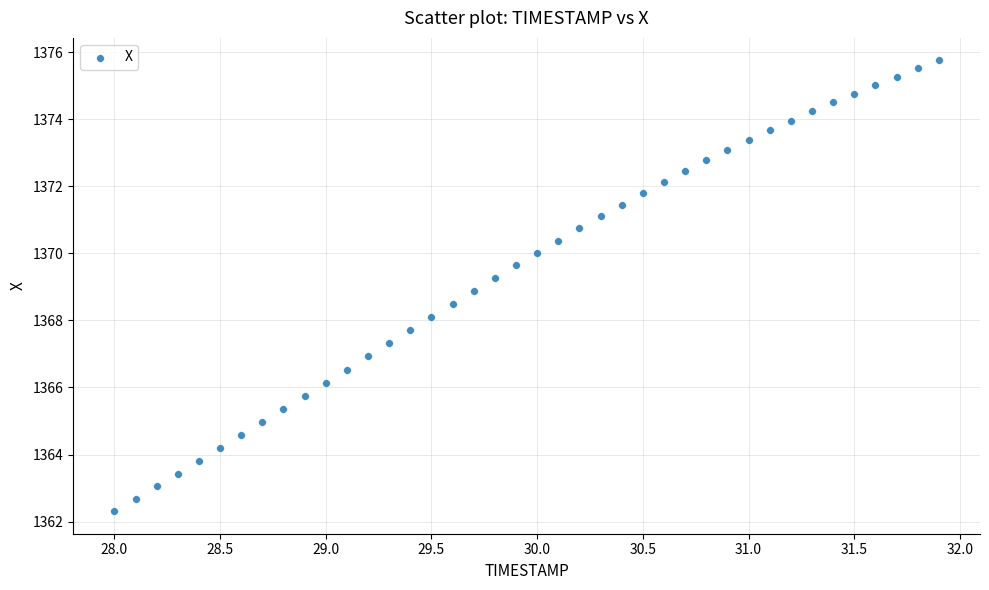

What is the range of Y values (max minus min)?

13.4